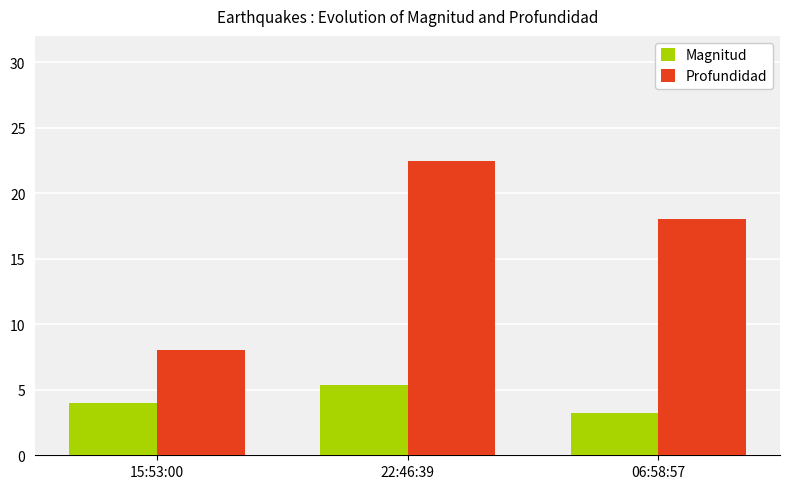

Read the Profundidad value at 15:53:00.

8.0